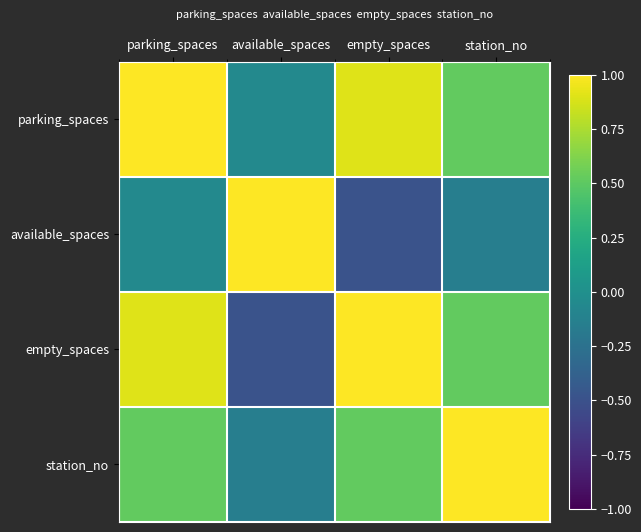

Reading left to right, list all the values displayed in this chart.

parking_spaces: parking_spaces=1.0	available_spaces=-0.1	empty_spaces=0.9	station_no=0.5
available_spaces: parking_spaces=-0.1	available_spaces=1.0	empty_spaces=-0.5	station_no=-0.1
empty_spaces: parking_spaces=0.9	available_spaces=-0.5	empty_spaces=1.0	station_no=0.5
station_no: parking_spaces=0.5	available_spaces=-0.1	empty_spaces=0.5	station_no=1.0